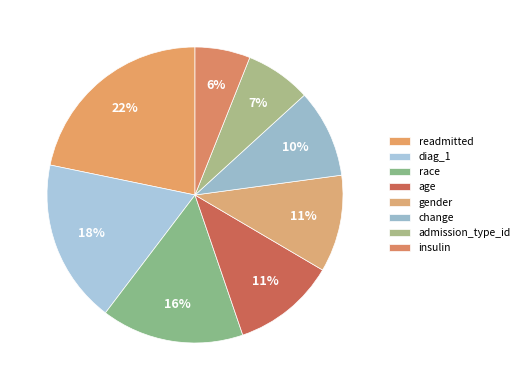

Does age represent more than half of the total?

No